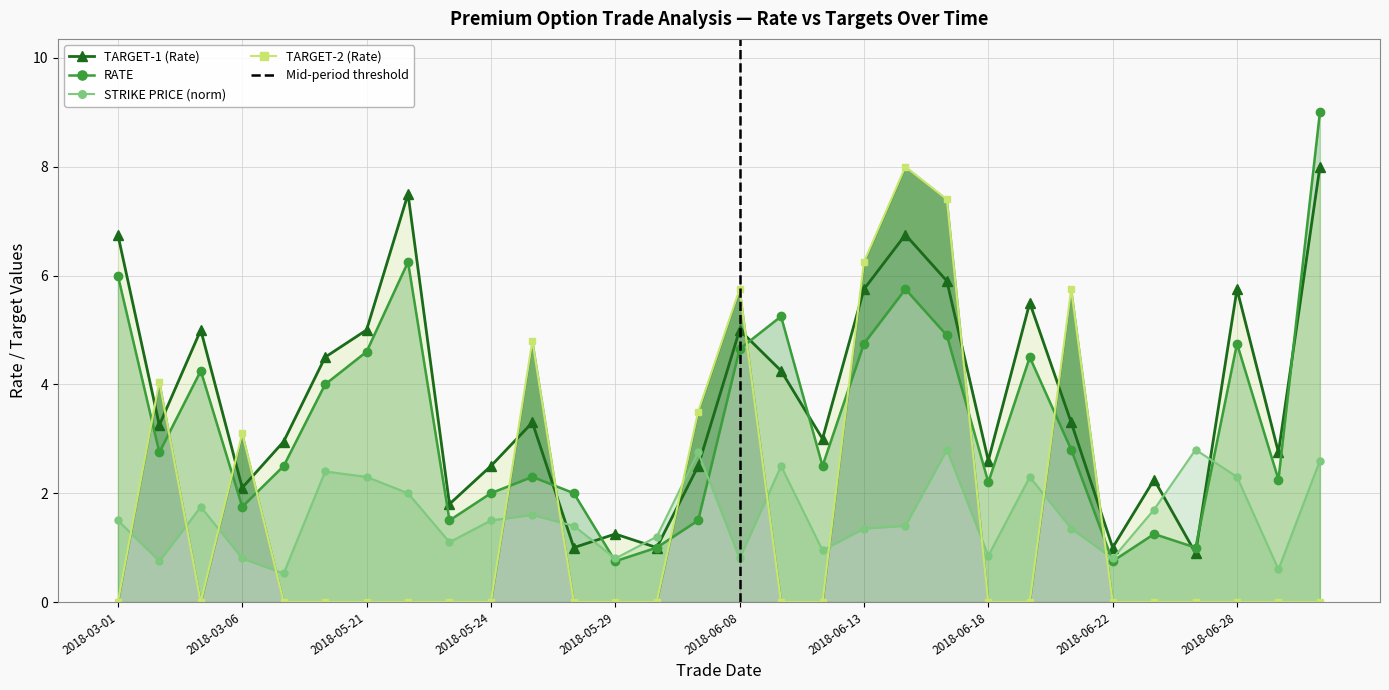

Where is the first local maximum for TARGET-1 (Rate)?

2018-03-05